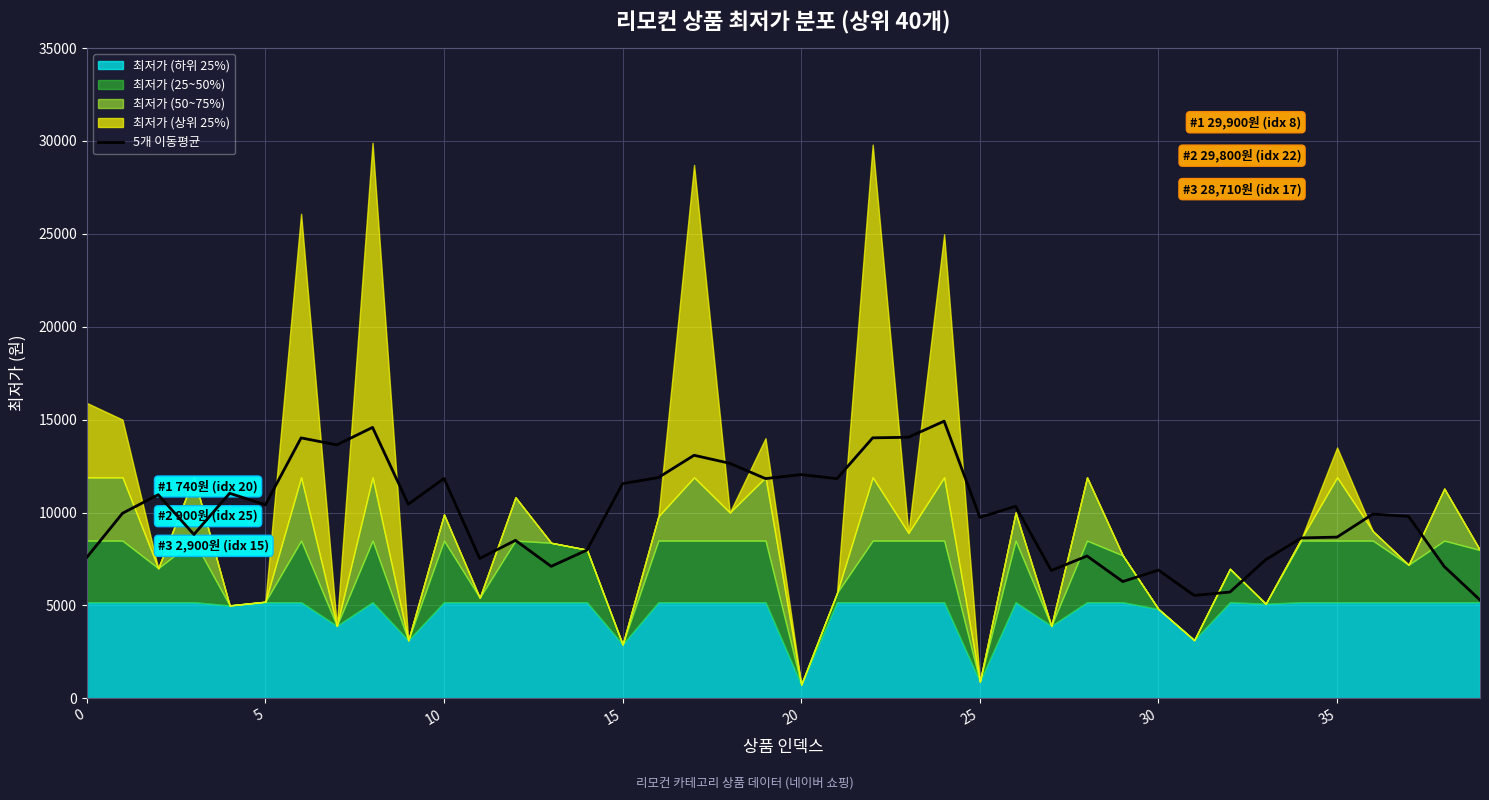

How many lines are shown in the chart?

1